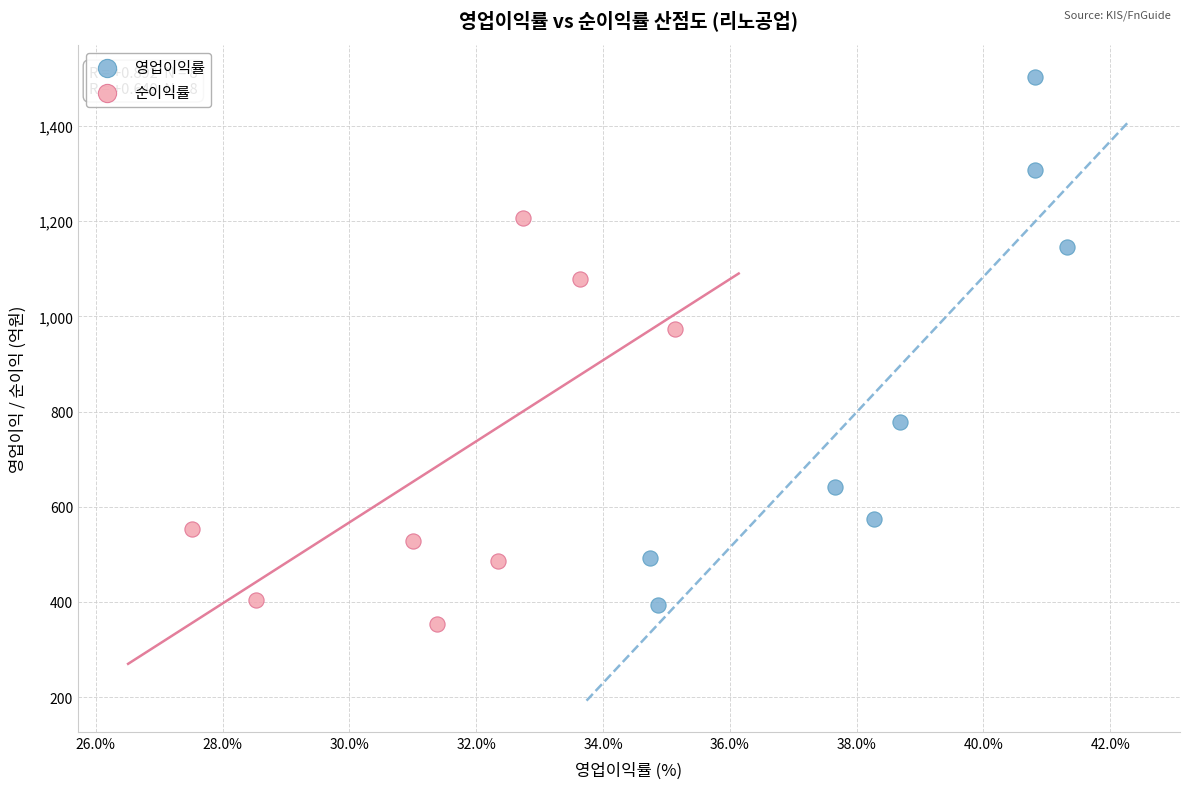

What are all the series names shown in the legend?

영업이익률, 순이익률